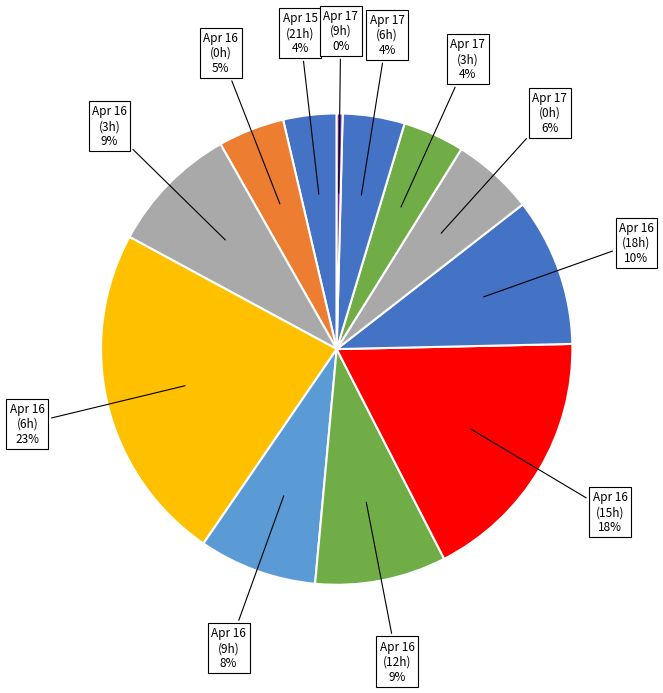

How many segments does this pie chart have?

12